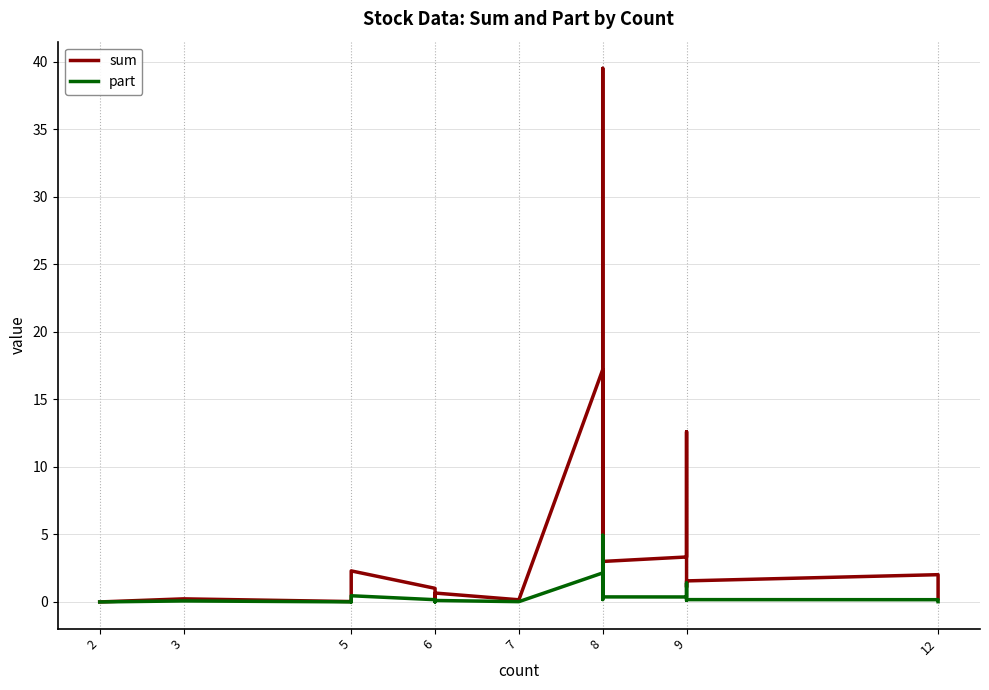

How many lines are shown in the chart?

2